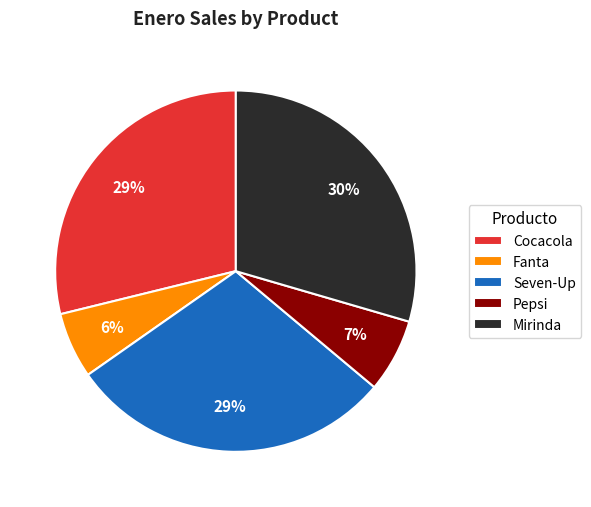

To the nearest percent, what portion does Pepsi represent?

7%